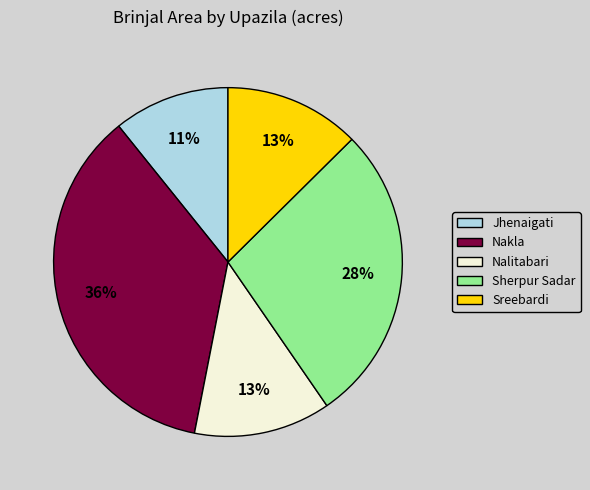

Between Sherpur Sadar and Sreebardi, which is larger?

Sherpur Sadar